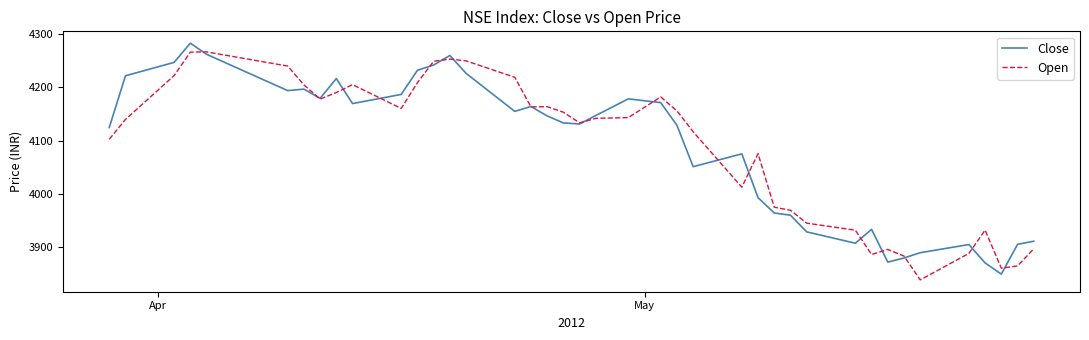

What is the lowest value of the Close series?

3848.8